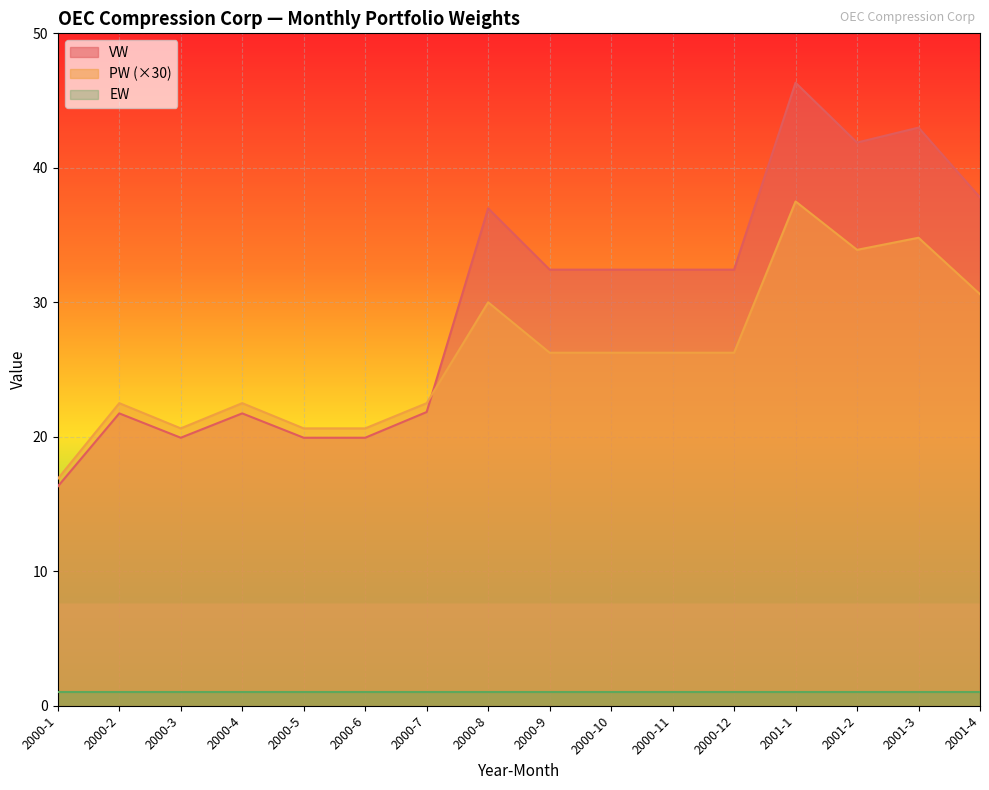

What is the minimum value for PW?

16.9